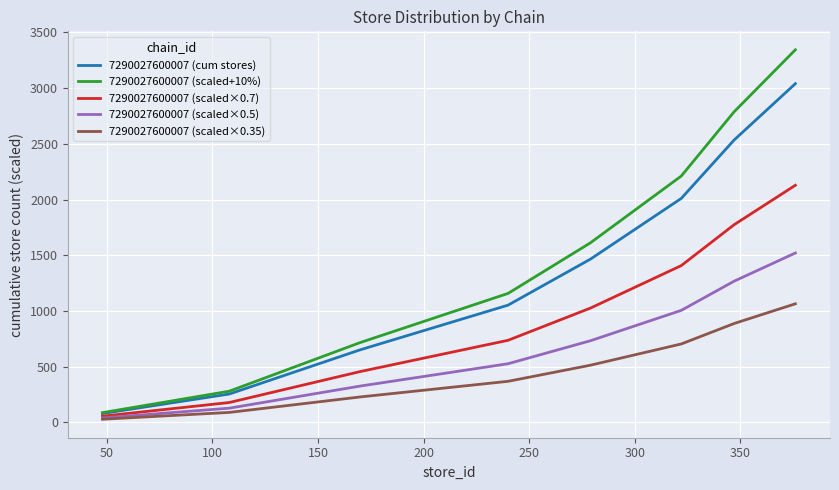

List the series in order of their peak value, highest first.

7290027600007 (scaled+10%), 7290027600007 (cum stores), 7290027600007 (scaled×0.7), 7290027600007 (scaled×0.5), 7290027600007 (scaled×0.35)